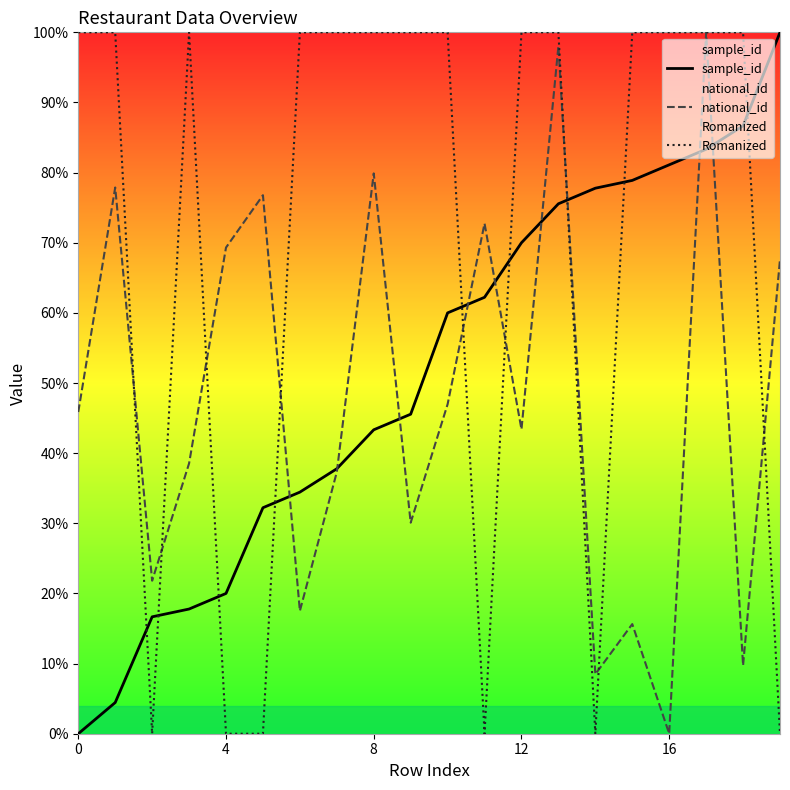

What is the maximum value for sample_id?

100.0